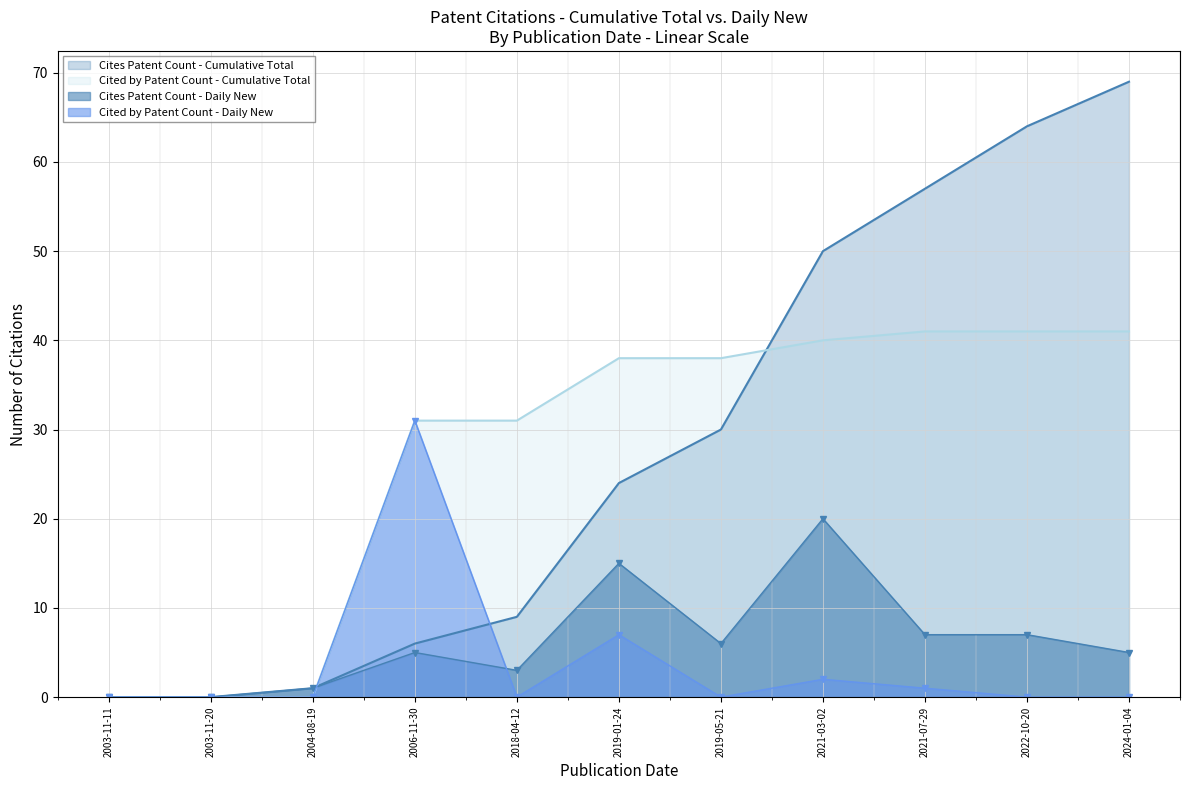

Which has a higher value, 2006-11-30 or 2021-03-02?

2021-03-02